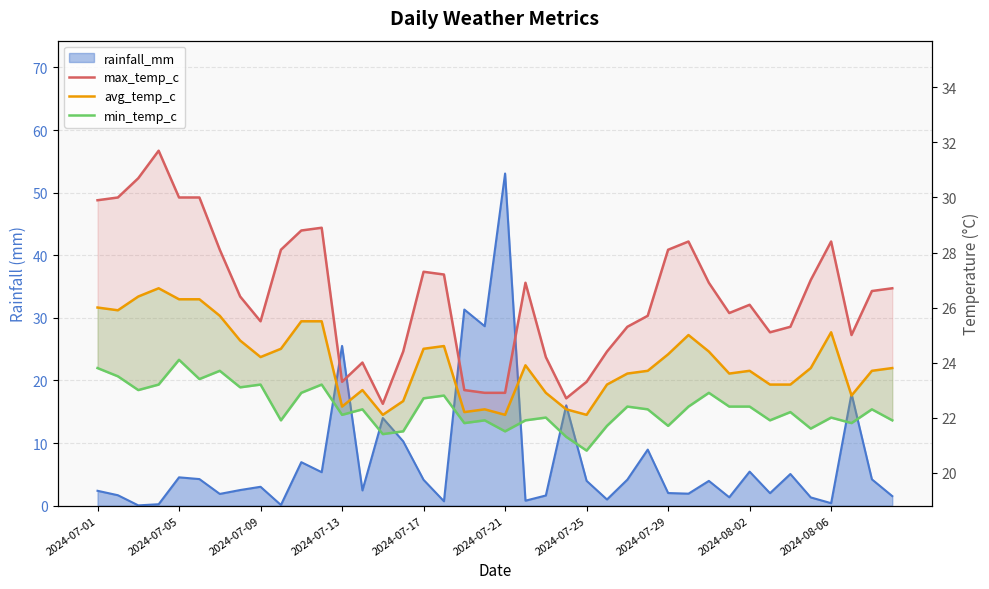

True or false: avg_temp_c and max_temp_c intersect in this chart.

False